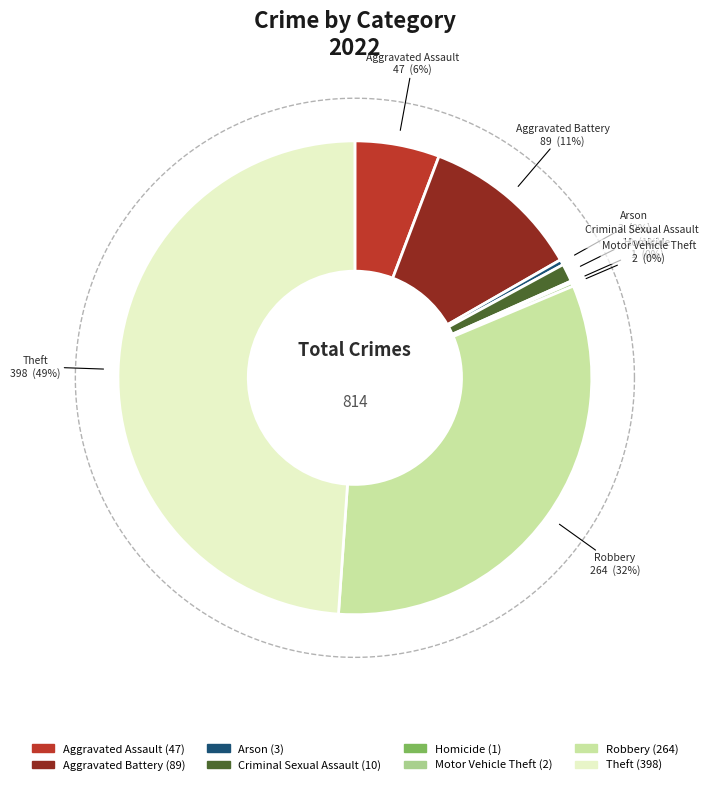

Do Arson and Homicide together represent more than half of the pie?

No